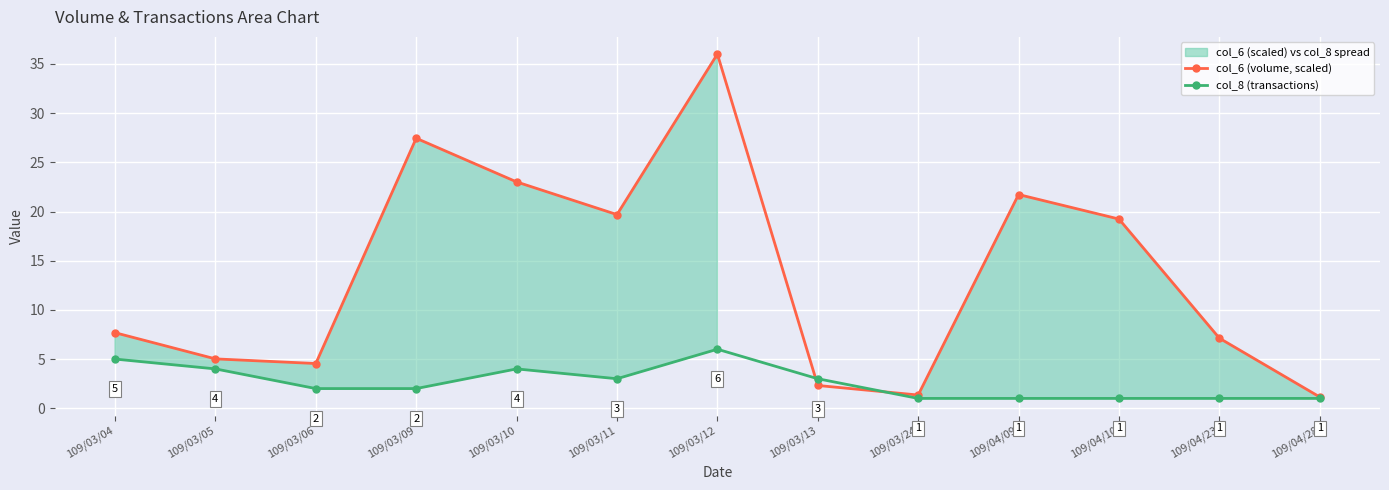

What position from the right is 109/03/05?

12